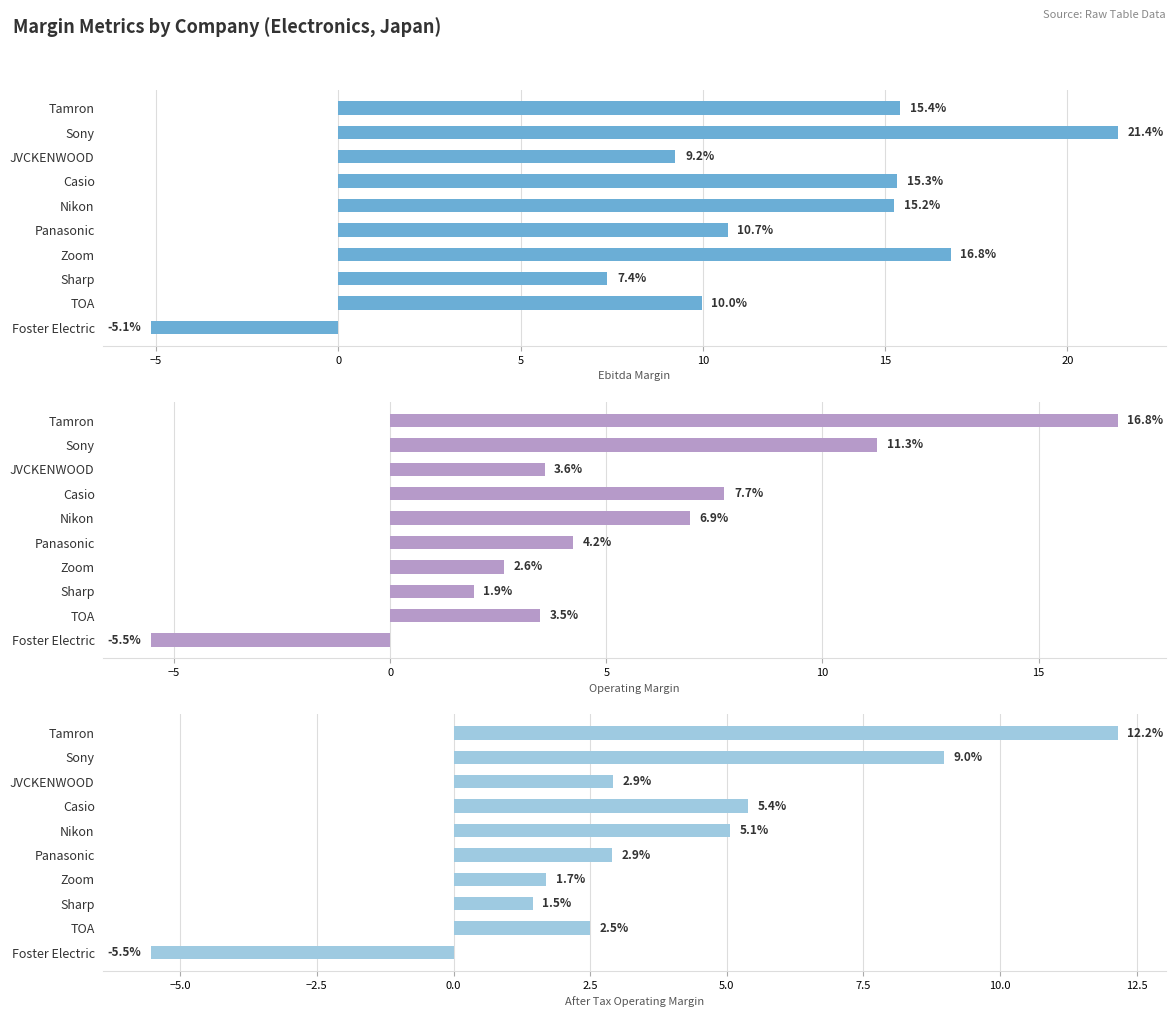

Reading right to left, list all the values displayed in this chart.

Ebitda Margin: -5.1	10.0	7.4	16.8	10.7	15.2	15.3	9.2	21.4	15.4
Operating Margin: -5.5	3.5	1.9	2.6	4.2	6.9	7.7	3.6	11.3	16.8
After Tax Operating Margin: -5.5	2.5	1.5	1.7	2.9	5.1	5.4	2.9	9.0	12.2